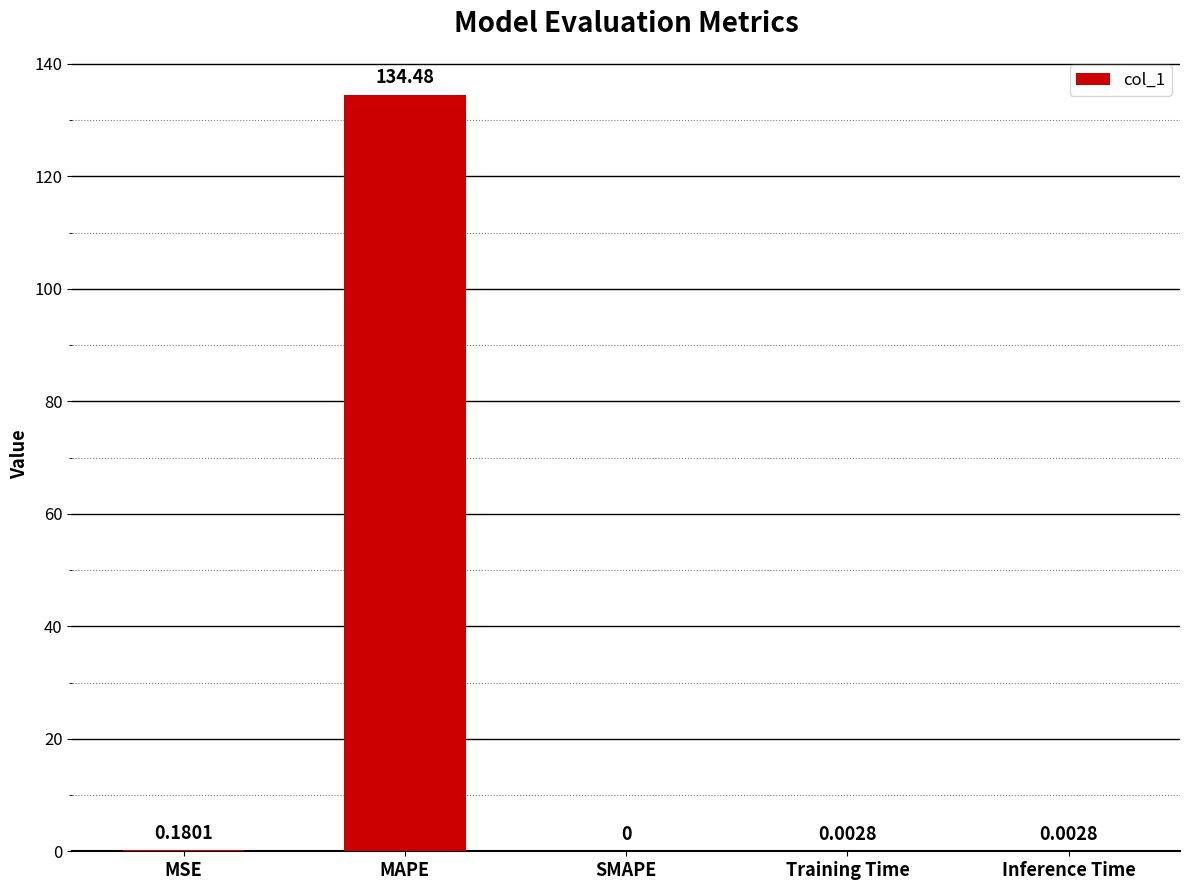

The chart shows a value of 90.7 at SMAPE. True or false?

False